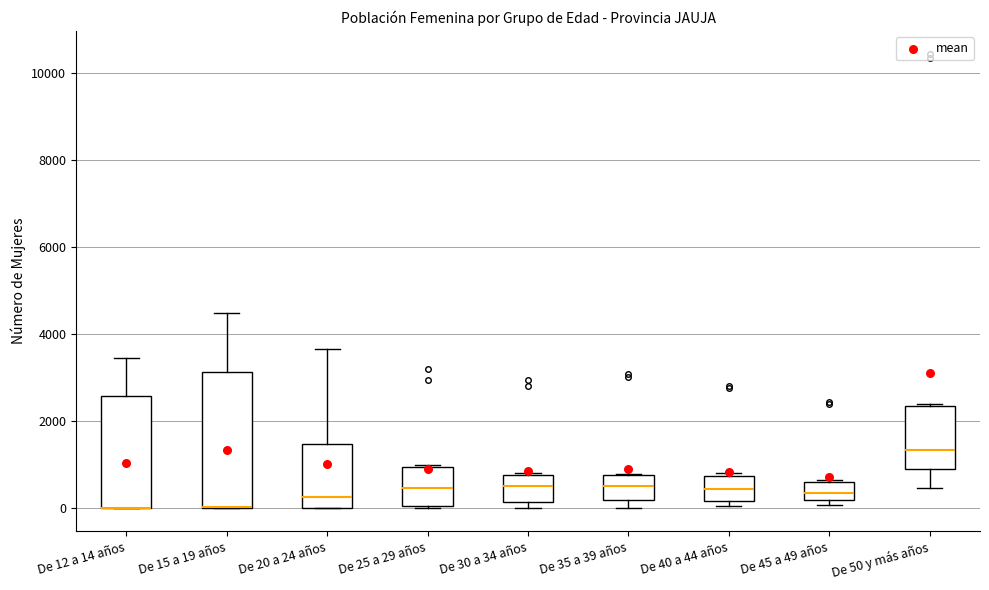

Reading left to right, read every box against the y-axis: the position of its median line, the range the box covers, and the ends of its whiskers. The values are not printed on the chart, so give them approximately, as read against the axis.

De 12 a 14 años: median 0 (drawn on the box's lower edge), box 0 to 2600, whiskers 0 to 3400
De 15 a 19 años: median 0 (drawn on the box's lower edge), box 0 to 3200, whiskers 0 to 4400
De 20 a 24 años: median 200, box 0 to 1400, whiskers 0 to 3600
De 25 a 29 años: median 400, box 0 to 1000, whiskers 0 to 1000
De 30 a 34 años: median 600, box 200 to 800, whiskers 0 to 800
De 35 a 39 años: median 600, box 200 to 800, whiskers 0 to 800
De 40 a 44 años: median 400, box 200 to 800, whiskers 0 to 800 (just above the box's upper edge)
De 45 a 49 años: median 400, box 200 to 600, whiskers 0 to 600
De 50 y más años: median 1400, box 1000 to 2400, whiskers 400 to 2400